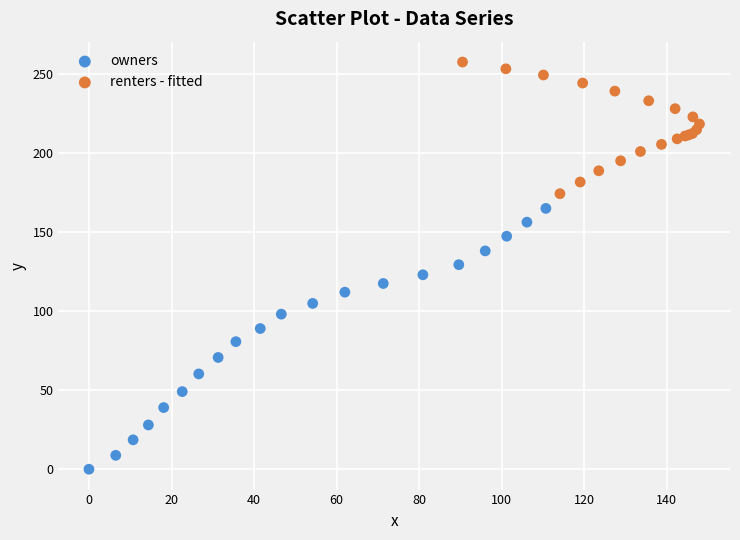

Which series reaches the minimum Y coordinate?

owners